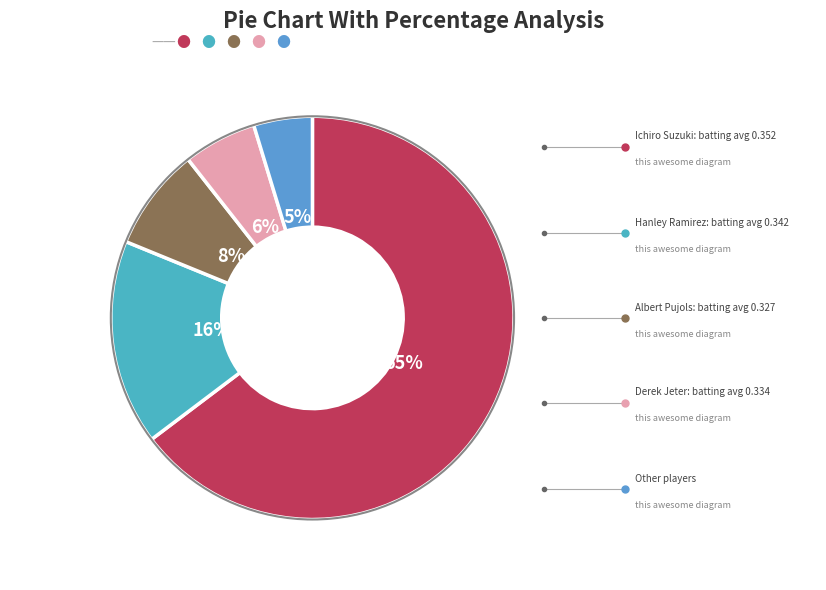

Which slice is the smallest?

Other